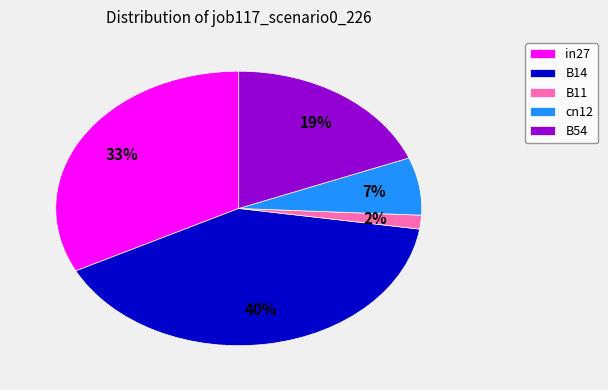

Does B54 account for over 50% of the chart?

No